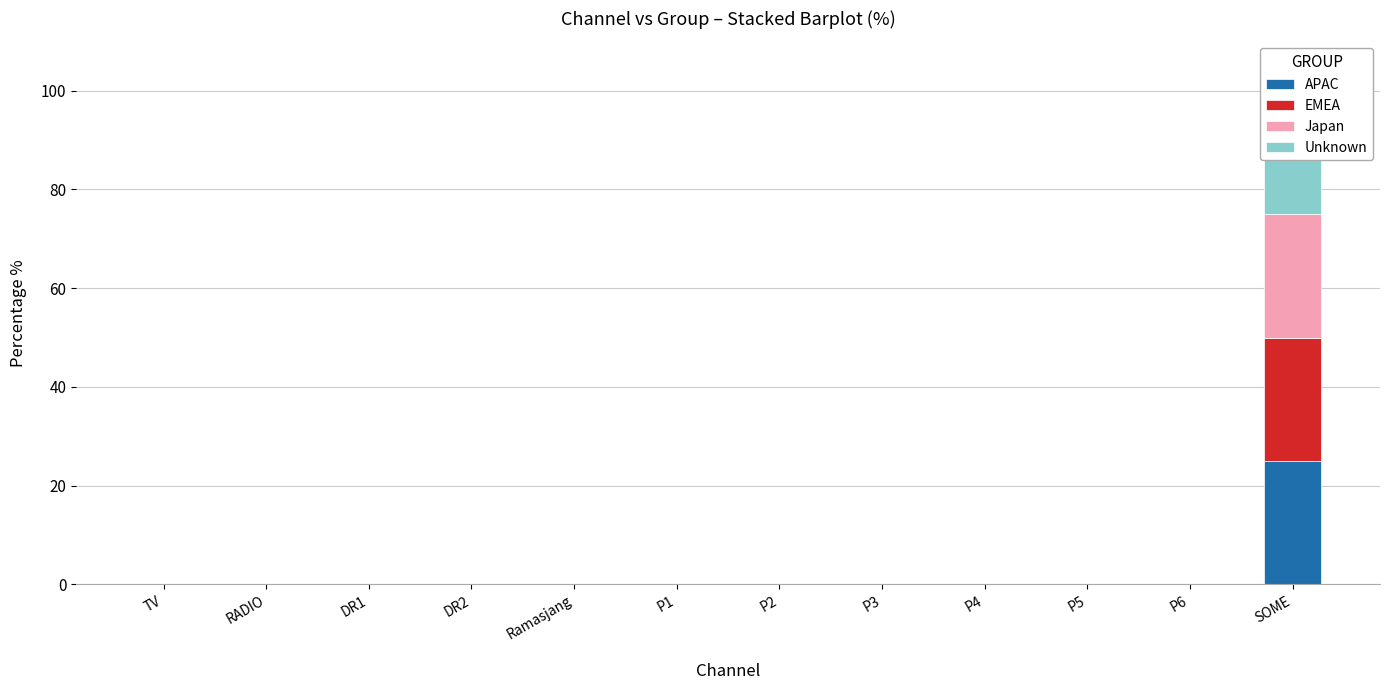

What is the label of the 7th bar from the right?

P1